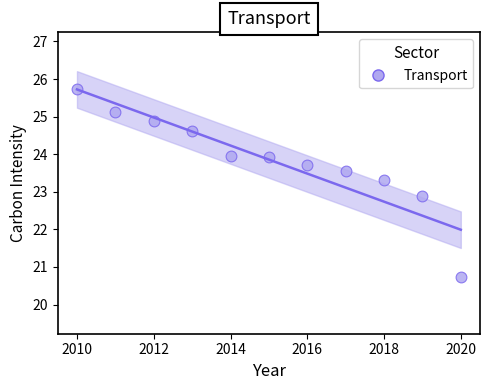

What is the average X value?

2015.0